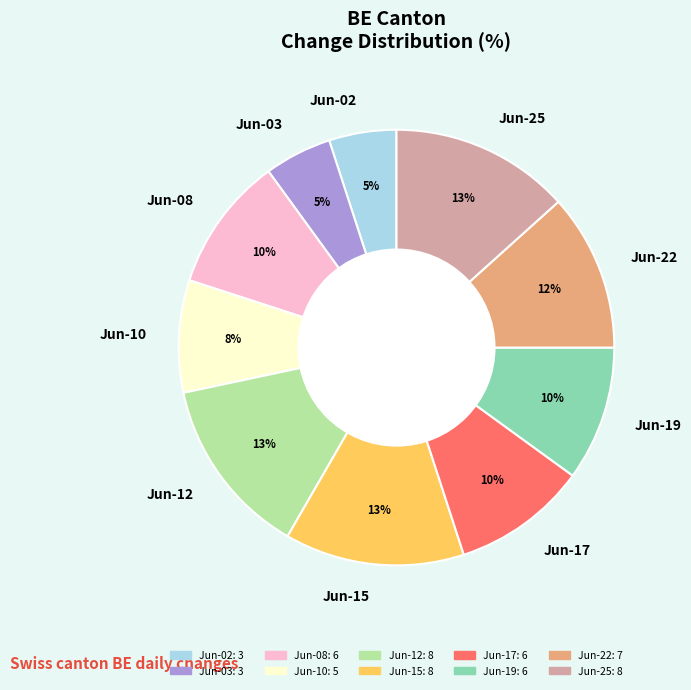

To the nearest percent, what is the difference between the largest and smallest slice percentages?

8%